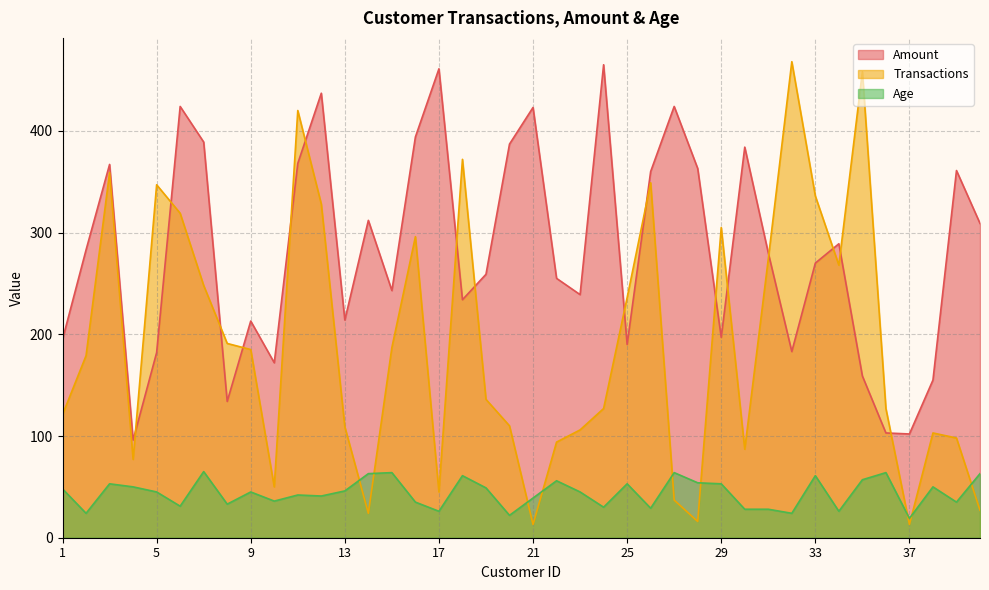

Which series ends up on top after the final intersection of Age and Transactions?

Age